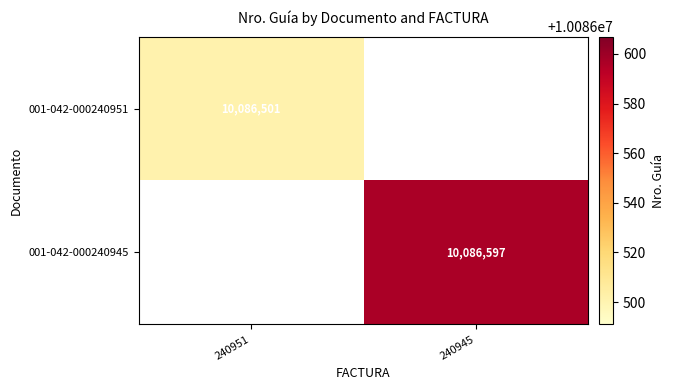

Is it true that 001-042-000240951 equals 10086501 at 240951?

True